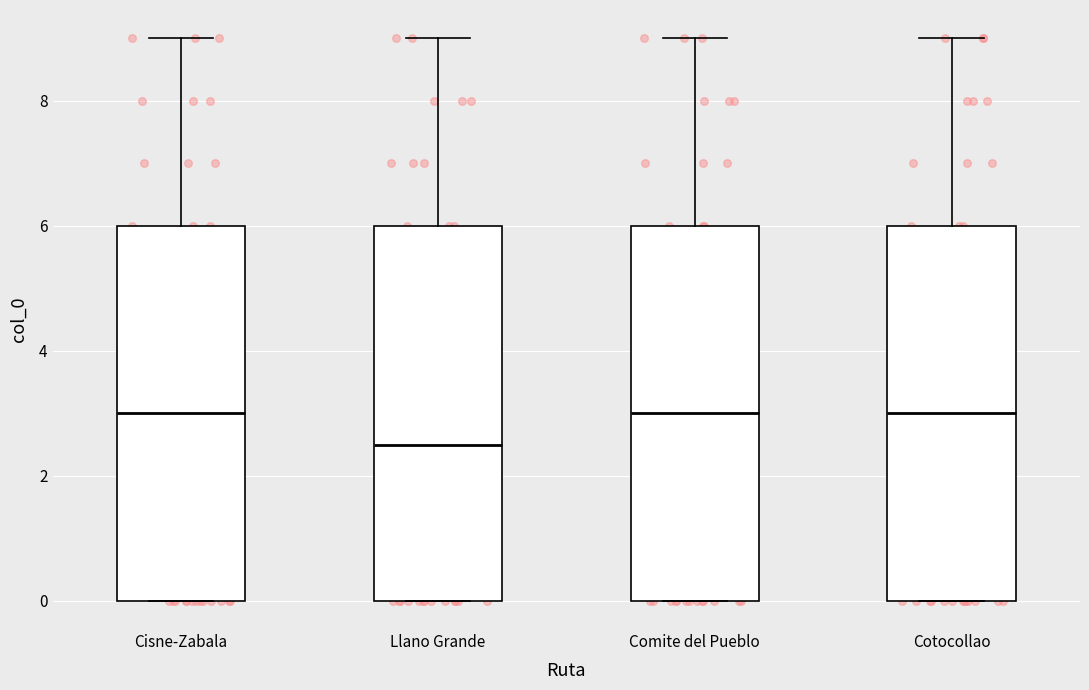

Reading left to right, read every box against the y-axis: the position of its median line, the range the box covers, and the ends of its whiskers. The values are not printed on the chart, so give them approximately, as read against the axis.

Cisne-Zabala: median 3.0, box 0.0 to 6.0, whiskers 0.0 to 9.0
Llano Grande: median 2.6, box 0.0 to 6.0, whiskers 0.0 to 9.0
Comite del Pueblo: median 3.0, box 0.0 to 6.0, whiskers 0.0 to 9.0
Cotocollao: median 3.0, box 0.0 to 6.0, whiskers 0.0 to 9.0